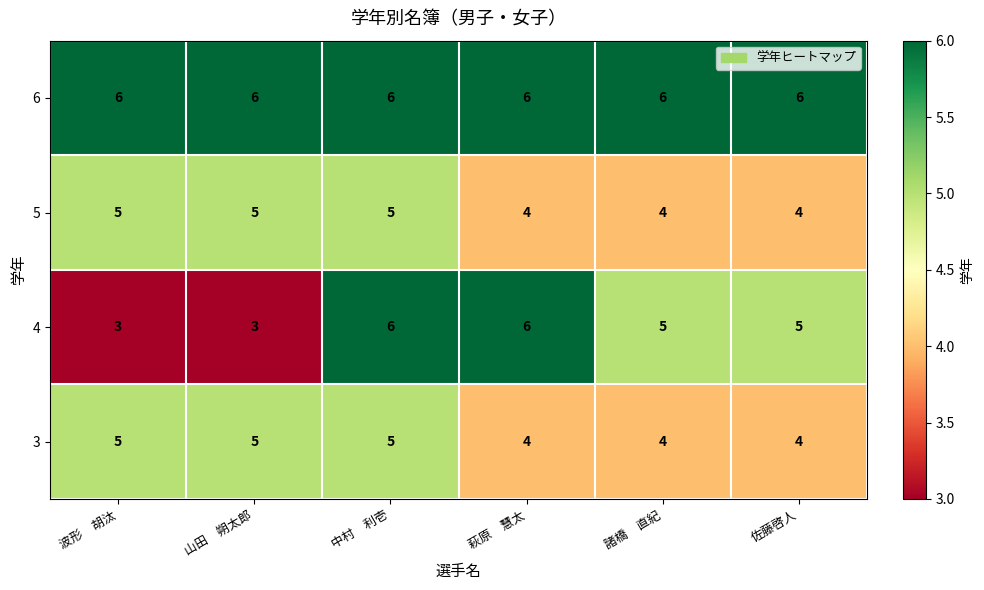

What is the difference between the highest and lowest values at 波形　胡汰?

3